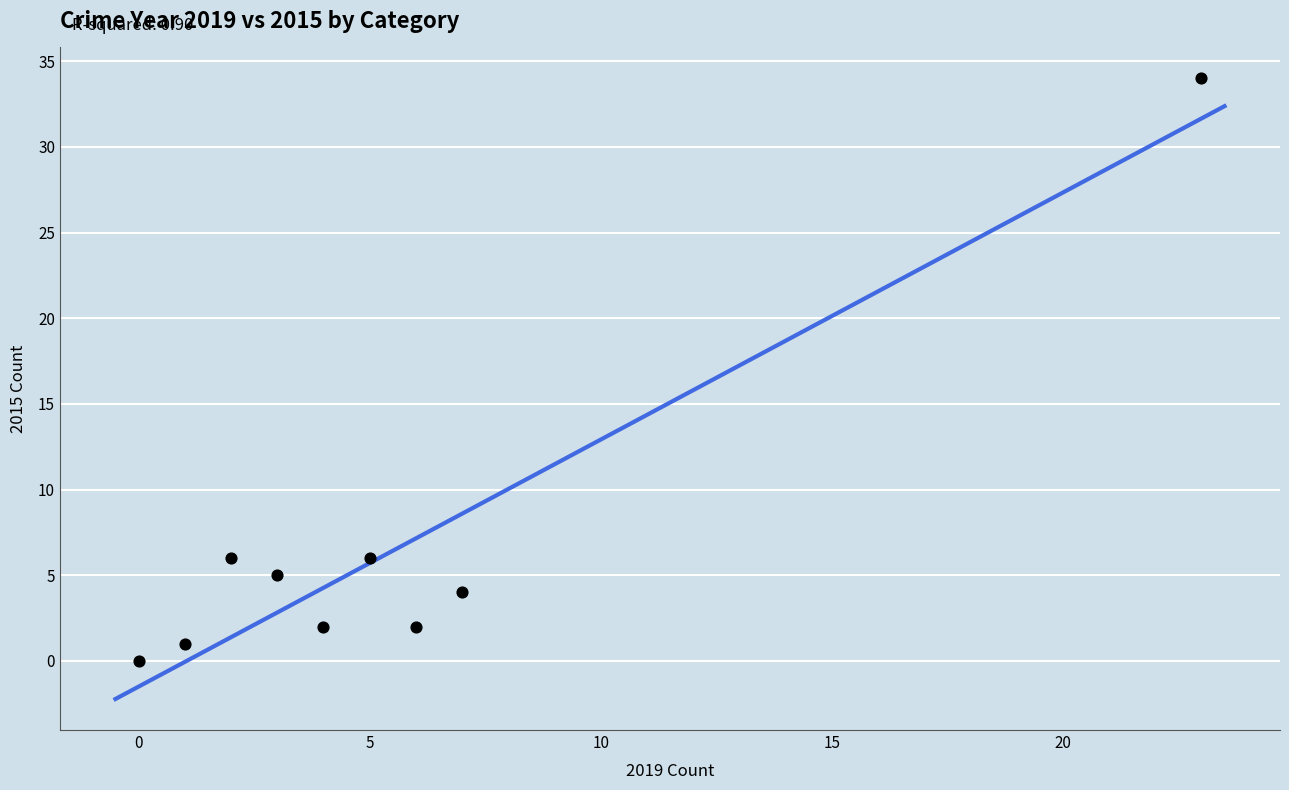

What is the average Y value?

7